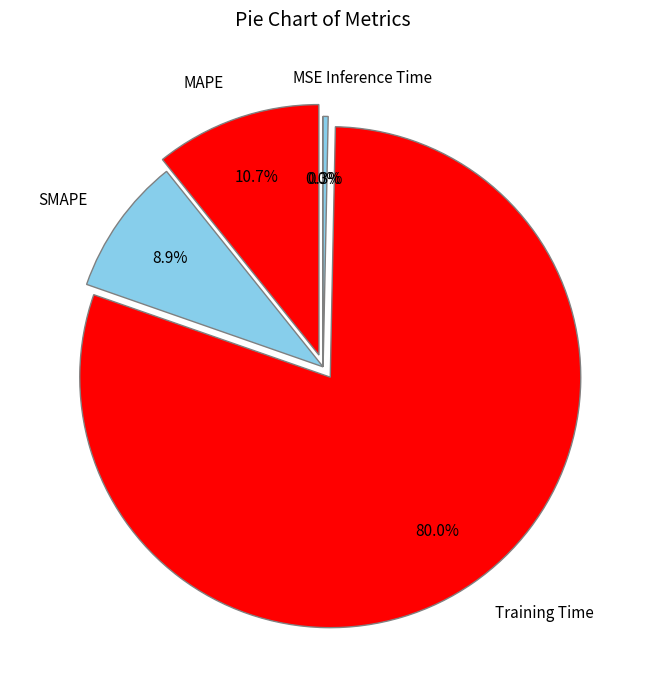

Which slice is the largest?

Training Time